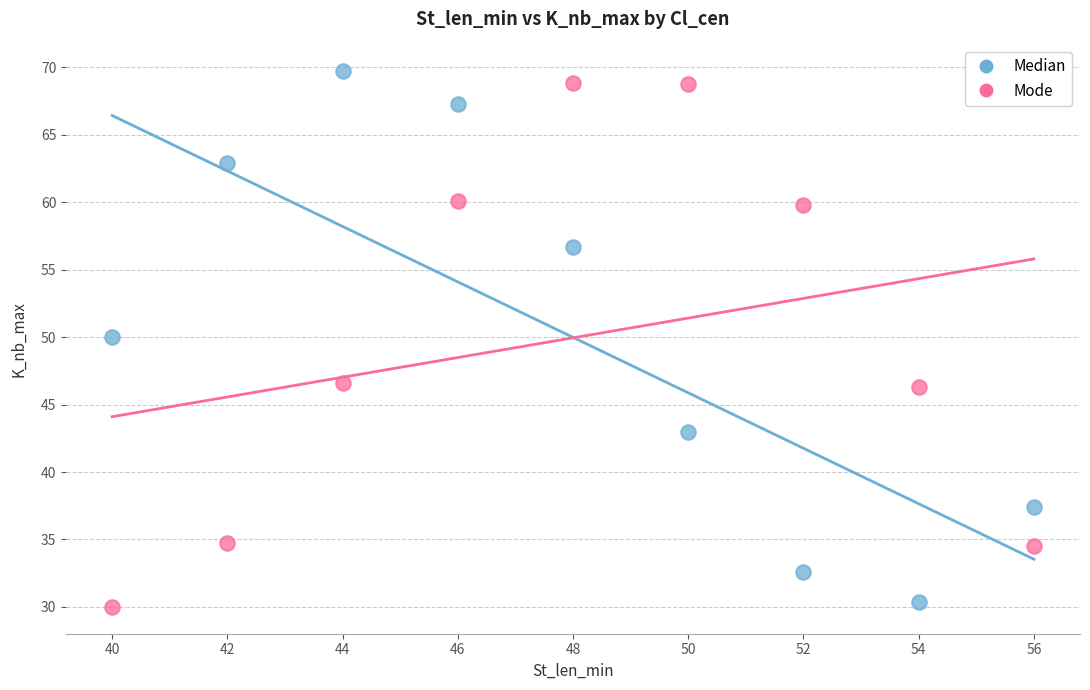

What are all the series names shown in the legend?

Median, Mode